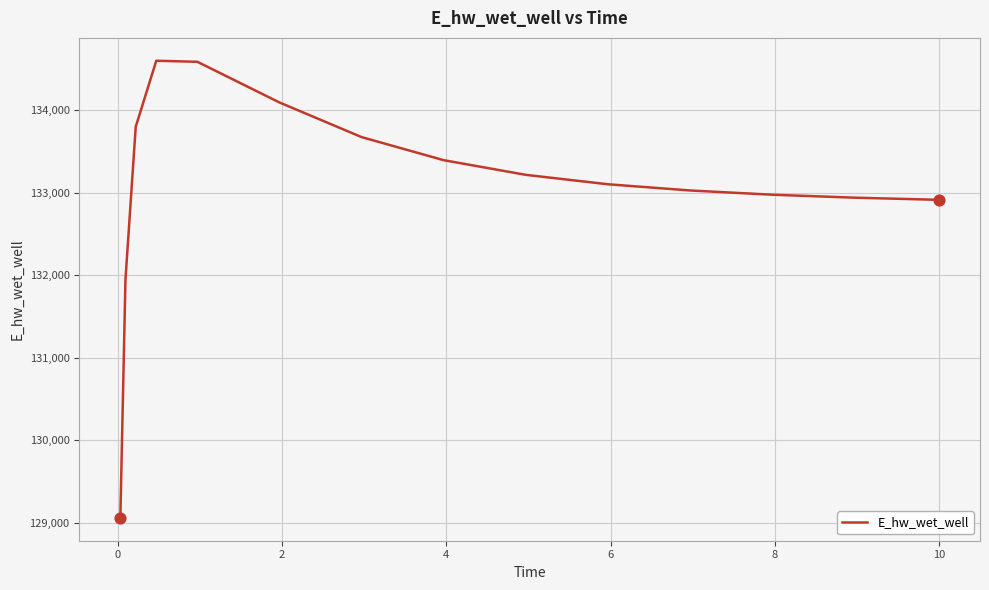

What is the maximum value shown in the chart?

134596.5